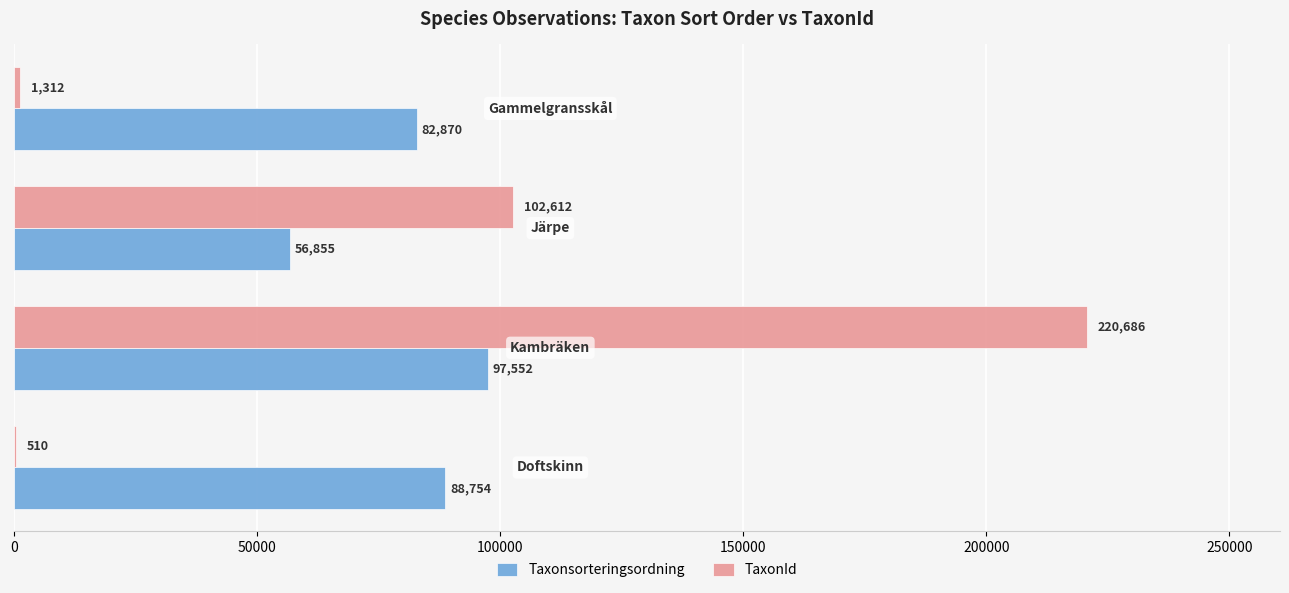

Which series has the largest total across all categories?

Taxonsorteringsordning